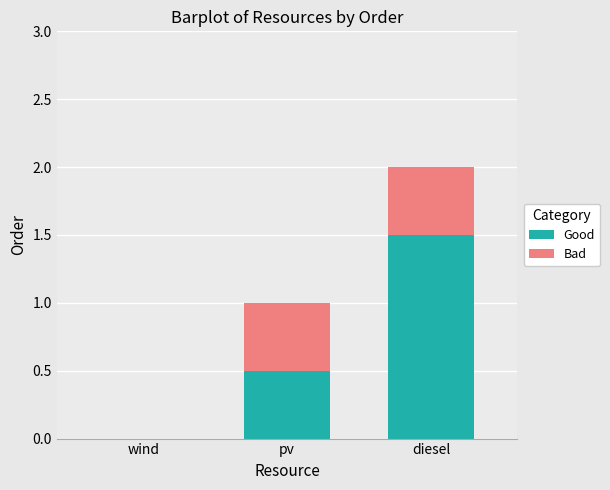

Reading left to right, list the values for the Good series.

wind=0.0	pv=0.5	diesel=1.5